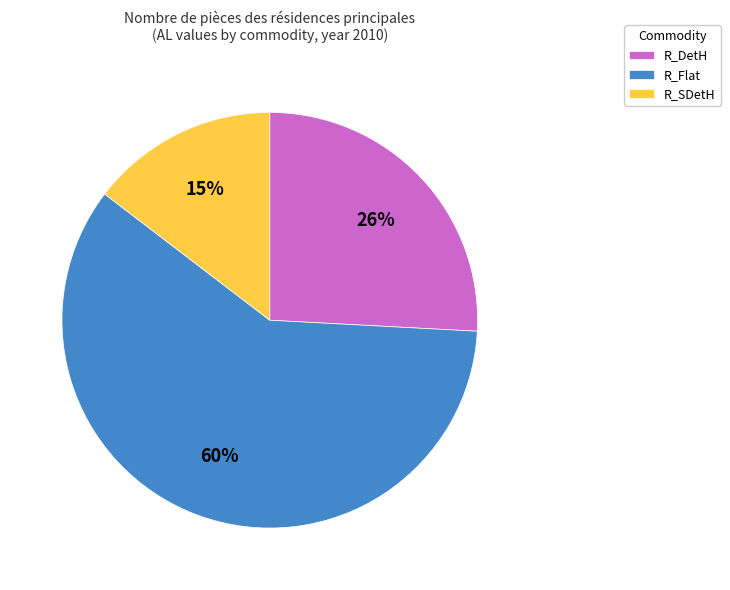

To the nearest percent, what is the difference between the R_SDetH and R_DetH slice percentages?

11%